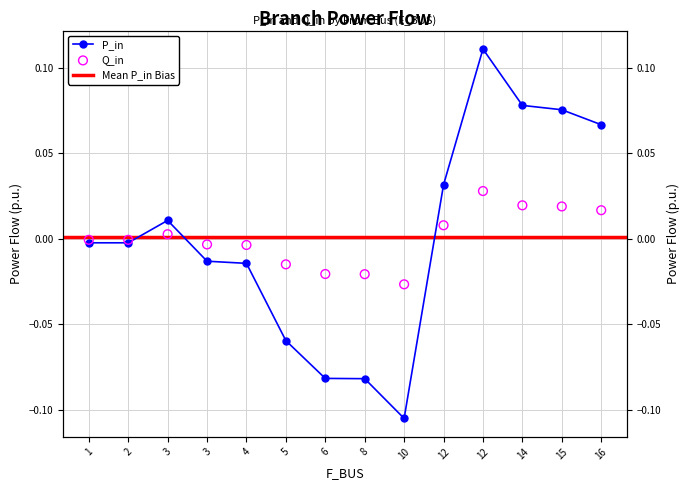

Which series has the widest spread of Y values?

P_in